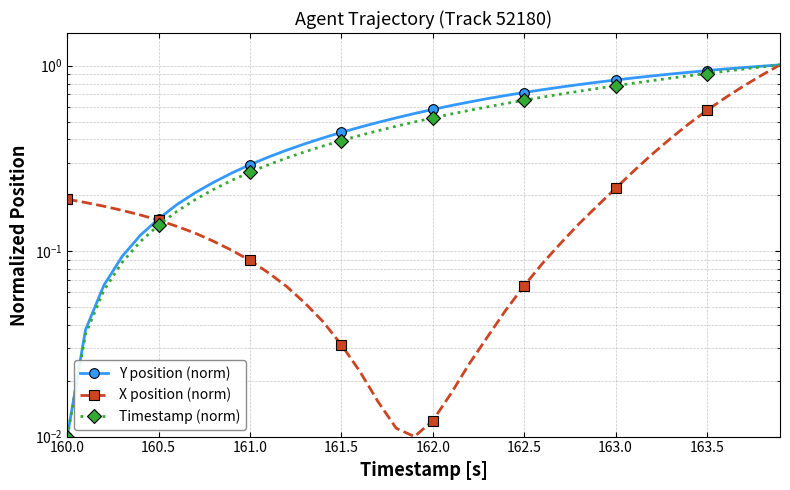

How many lines are shown in the chart?

3